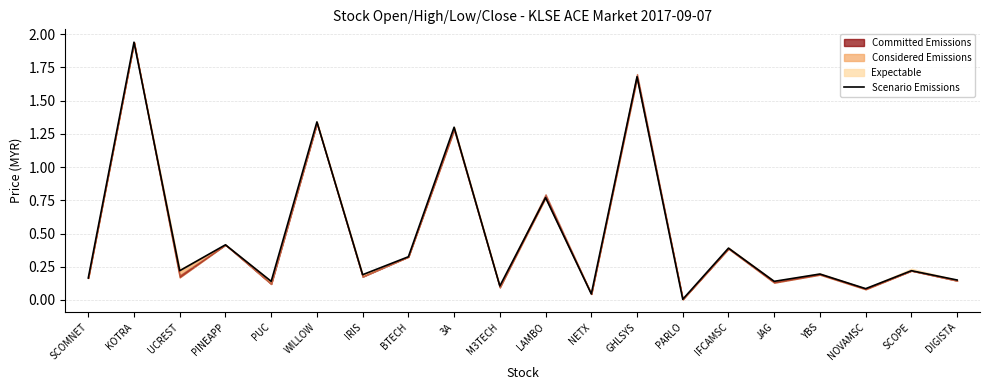

What is the label of the 5th point from the right?

JAG